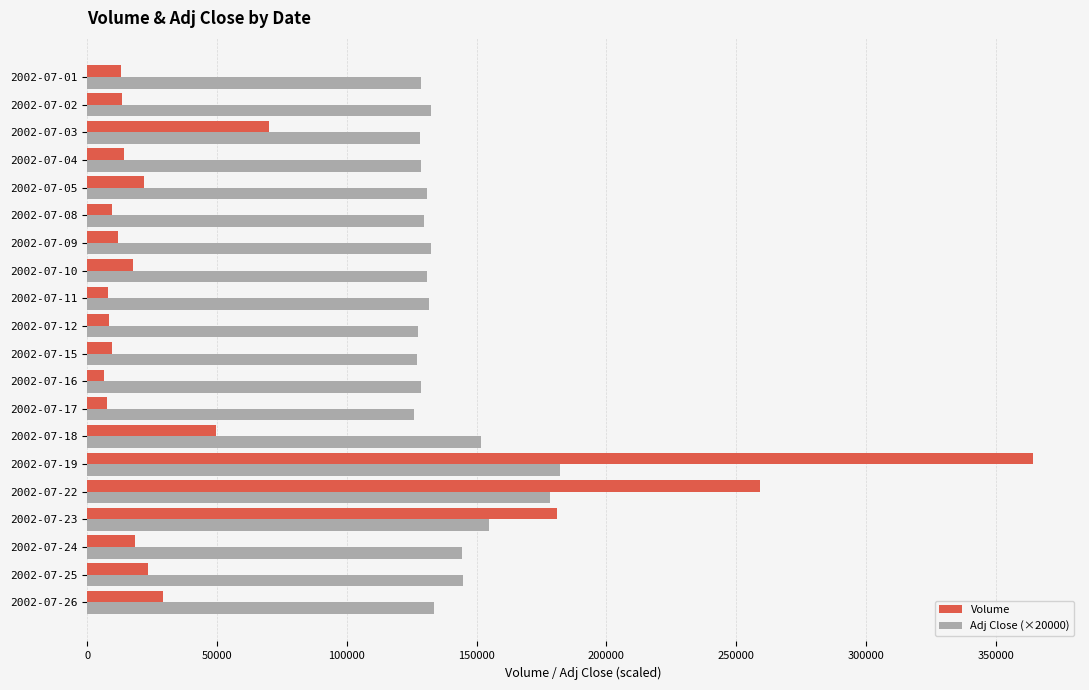

What is the sum of all Volume values?

1137482.0